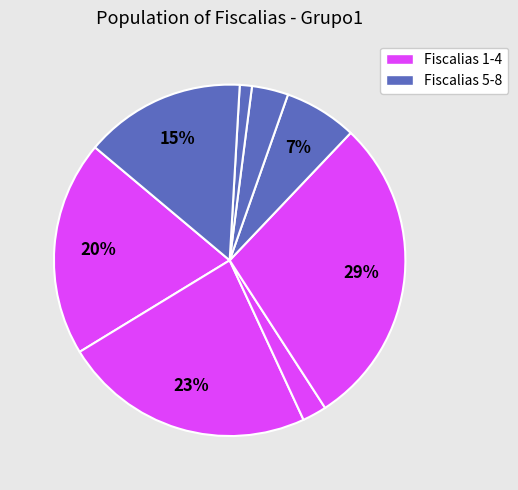

How many segments does this pie chart have?

8